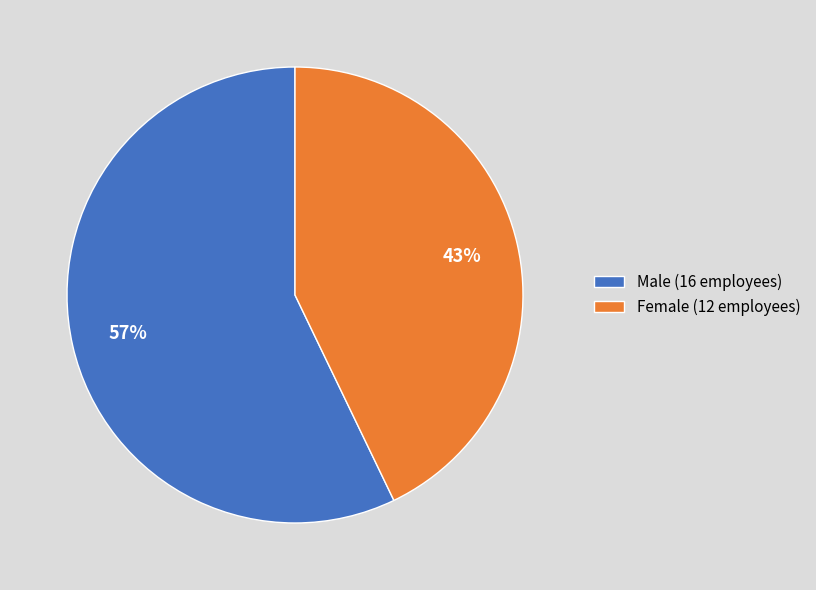

To the nearest percent, what is the difference between the largest and smallest slice percentages?

14%